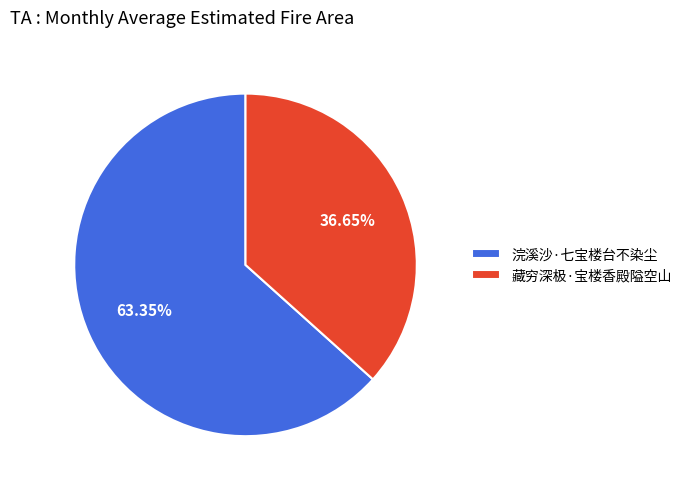

What is the ratio of the value at 藏穷深极·宝楼香殿隘空山 to the value at 浣溪沙·七宝楼台不染尘?

0.6